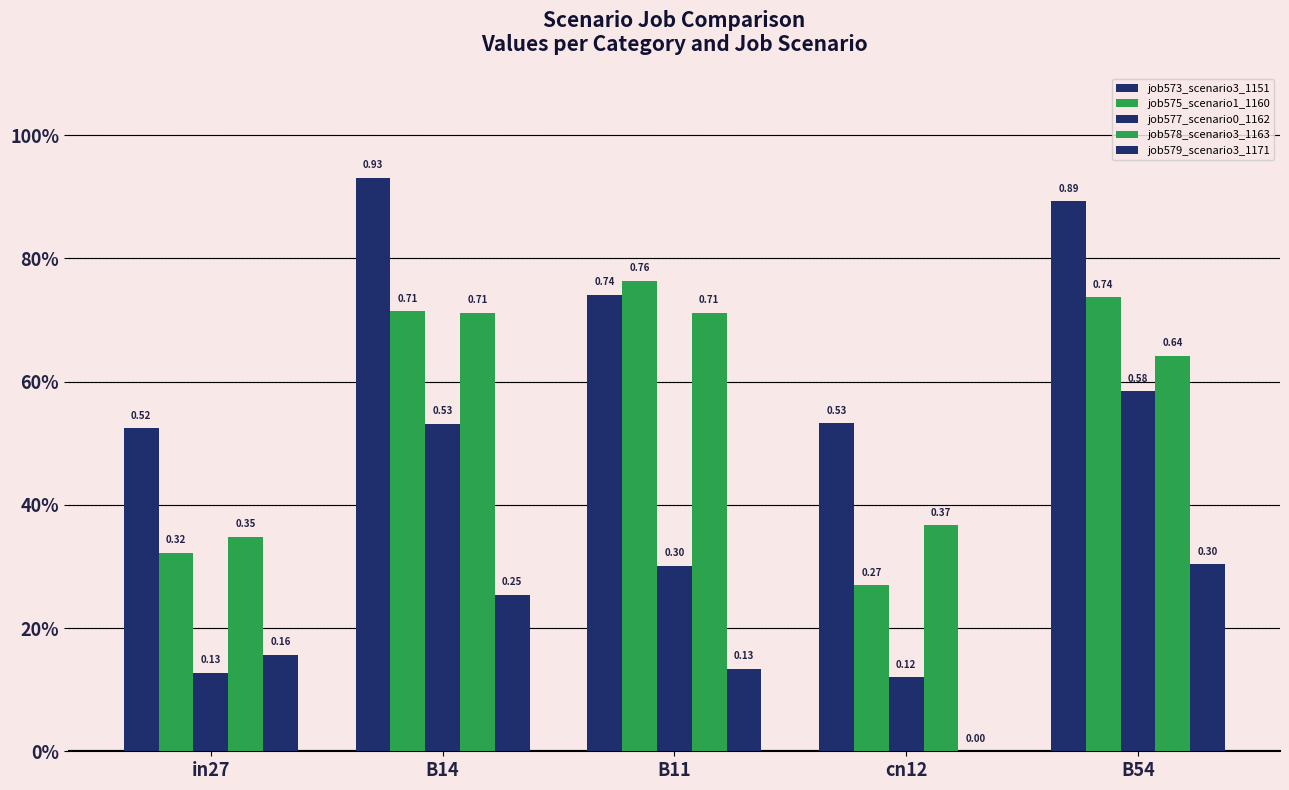

The value of job578_scenario3_1163 at B54 is 0.6. True or false?

True